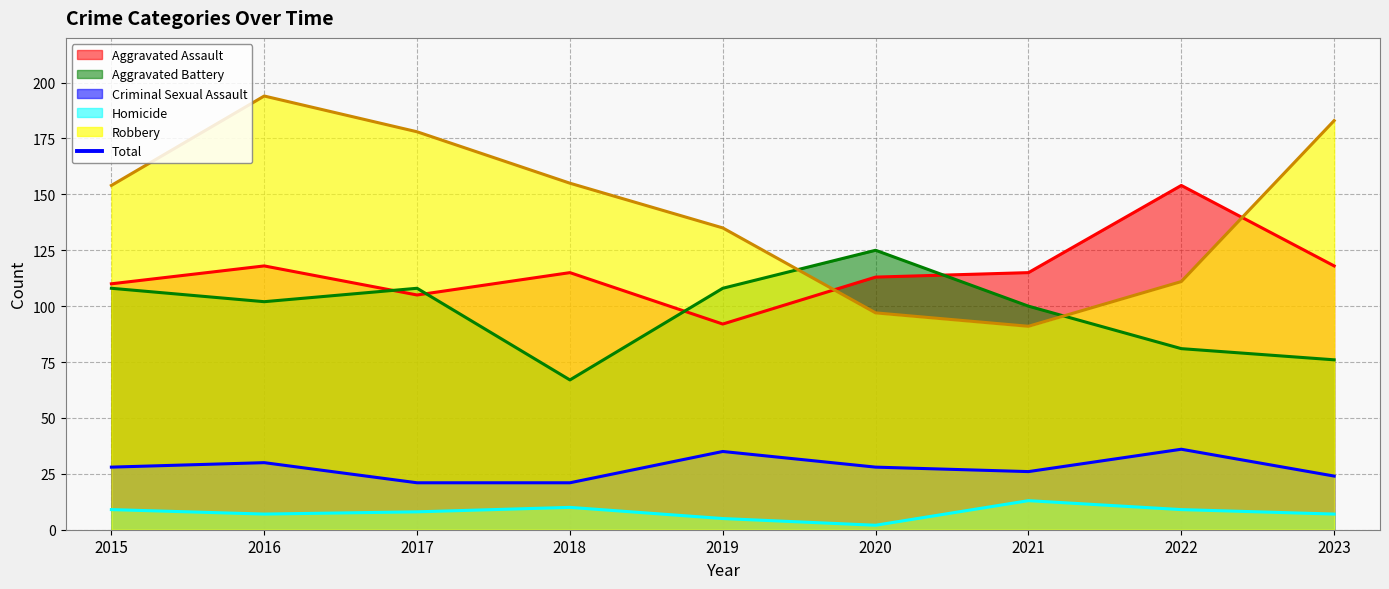

Where does the data first go above 391?

2015